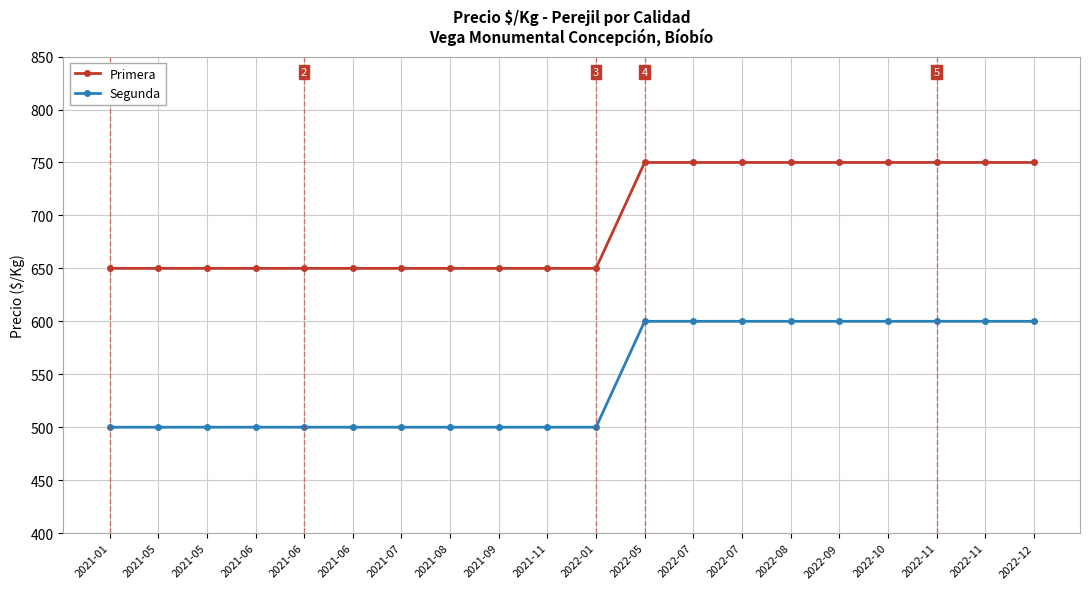

What are all the series names shown in the legend?

Primera, Segunda